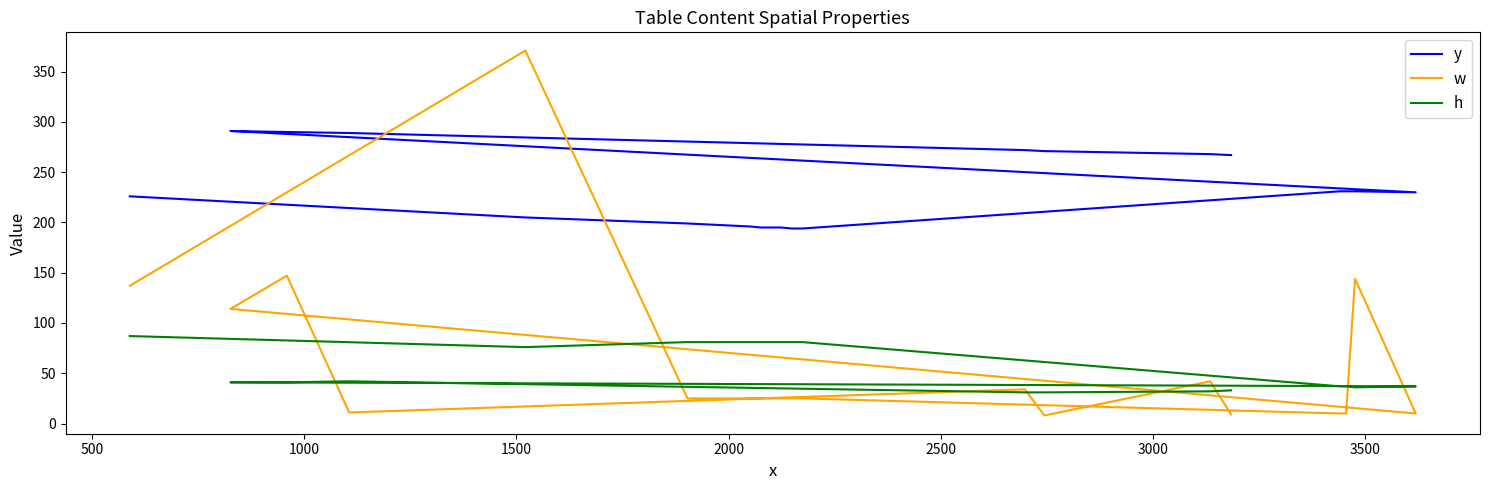

Reading left to right, list all the values displayed in this chart.

y: 226	205	199	196	195	195	195	194	194	231	231	231	230	291	290	289	272	271	268	267
w: 137	371	25	25	25	25	25	25	25	10	10	144	10	114	147	11	34	8	42	9
h: 87	76	81	81	81	81	81	81	81	37	37	36	37	41	41	42	31	31	32	33